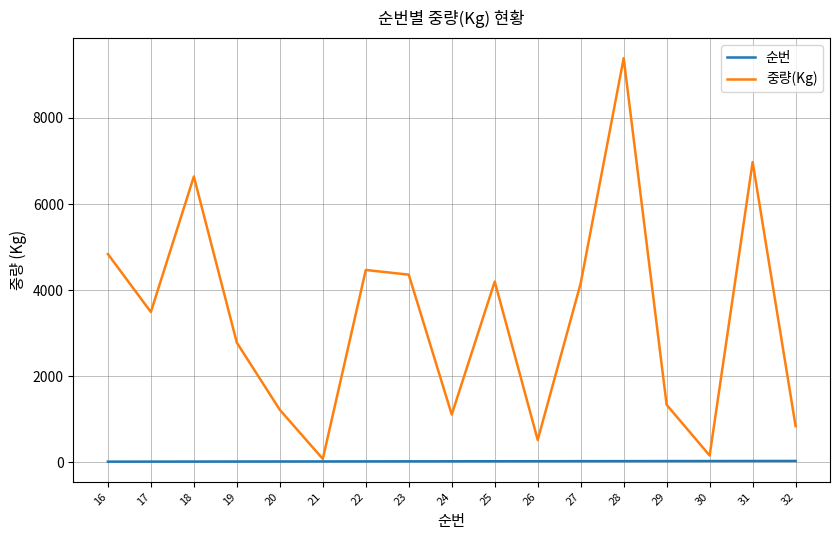

List the series in order of their overall mean, highest first.

중량(Kg), 순번